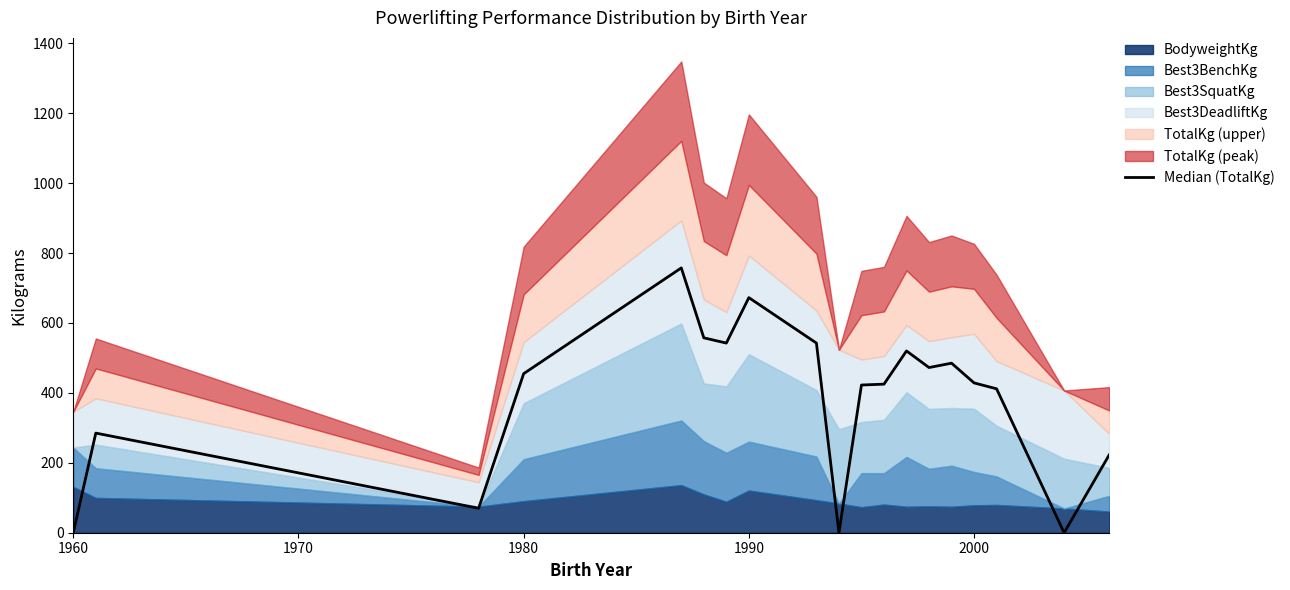

How many values are below 428?

9